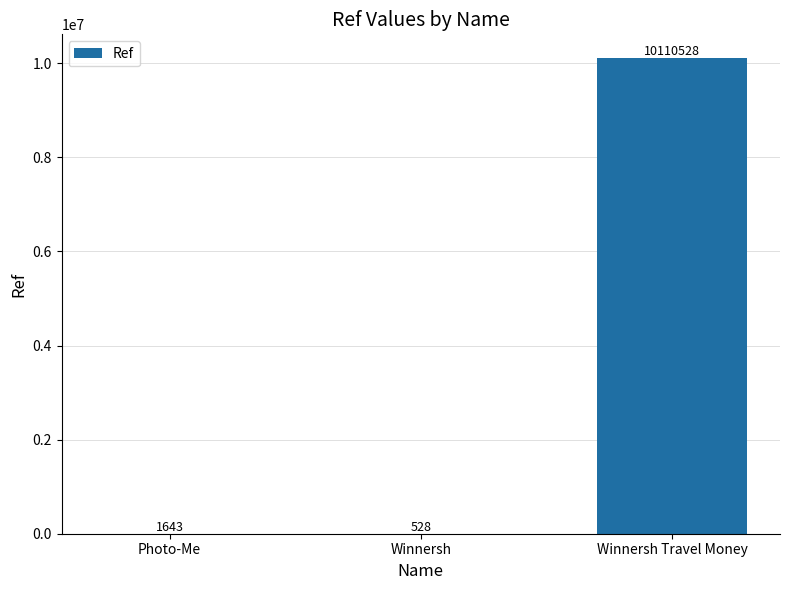

Which has a higher value, Photo-Me or Winnersh Travel Money?

Winnersh Travel Money